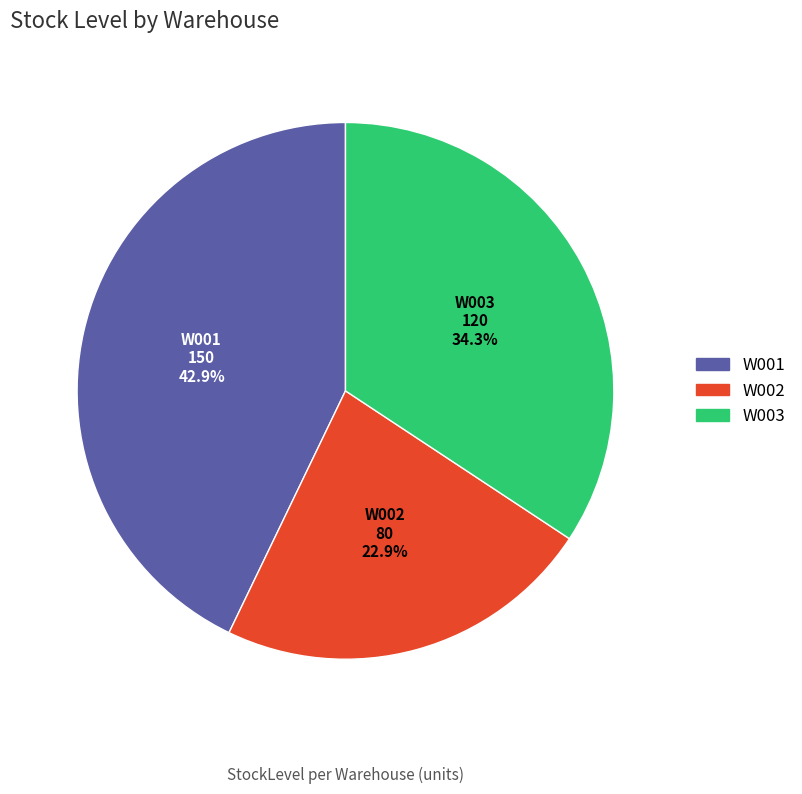

To the nearest percent, what is the combined percentage of W001 and W003?

77%